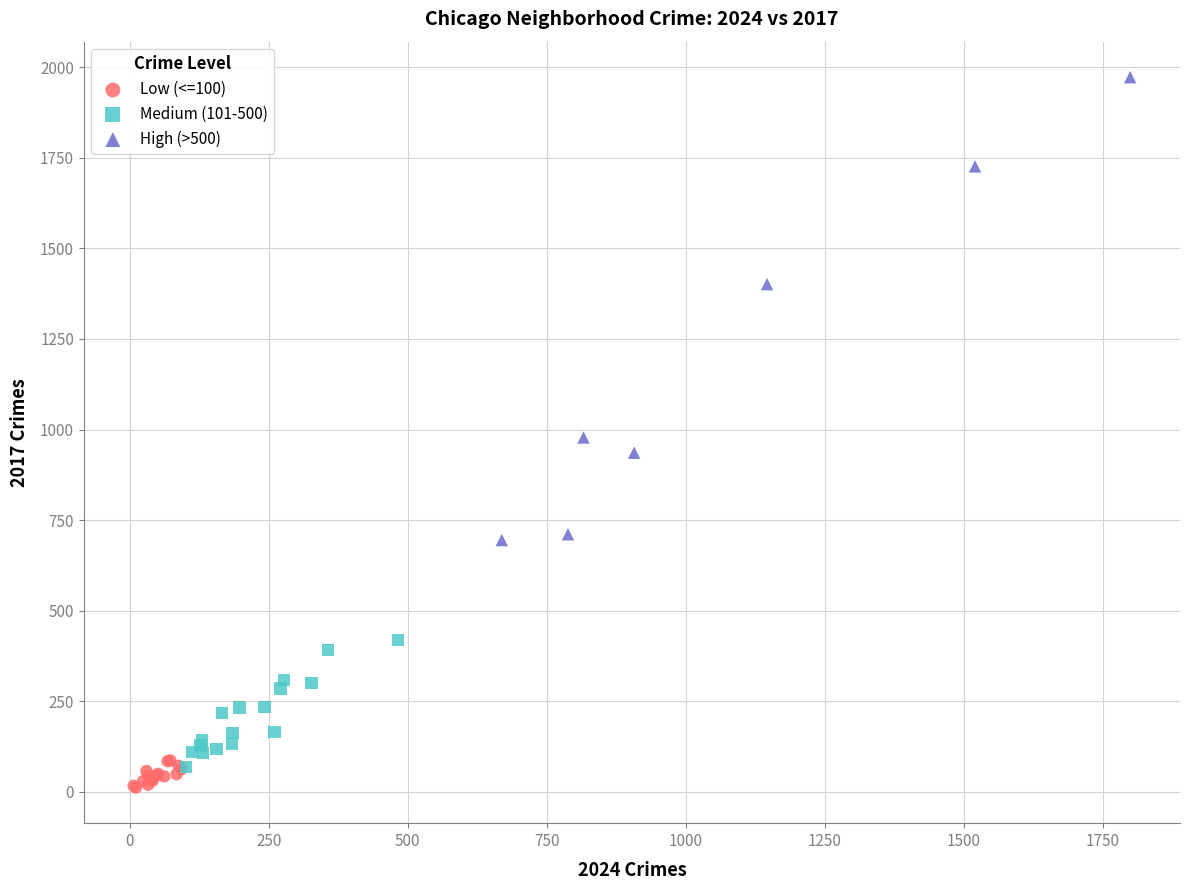

Which series contains the lowest Y value?

Low (<=100)